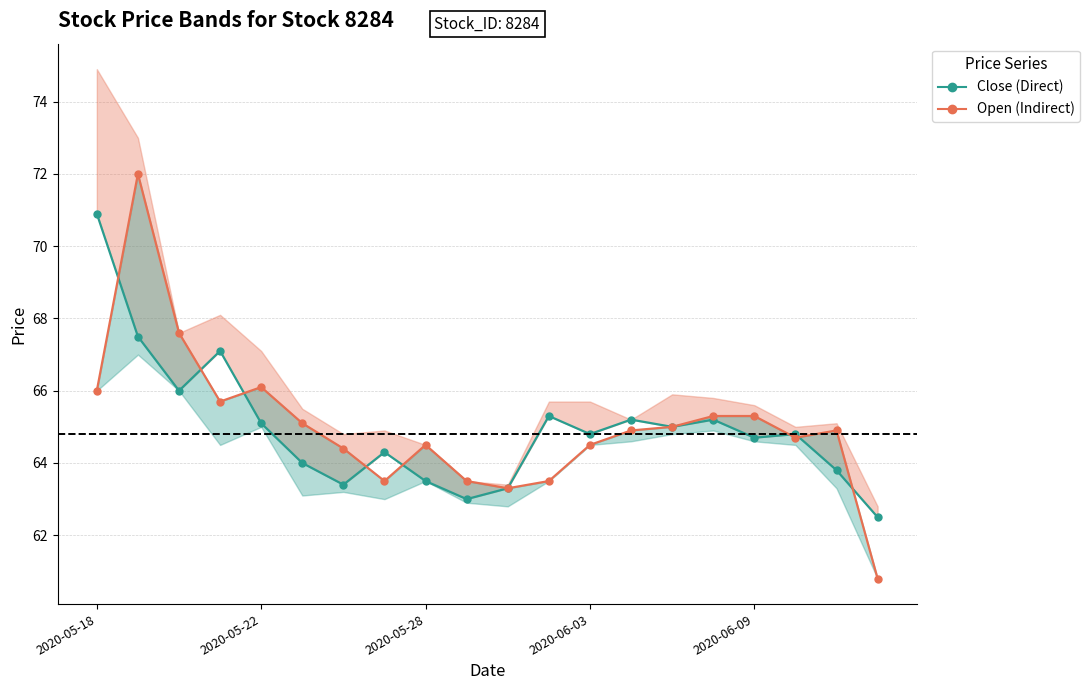

Where is Open (Indirect) nearest to the value 66?

2020-05-18